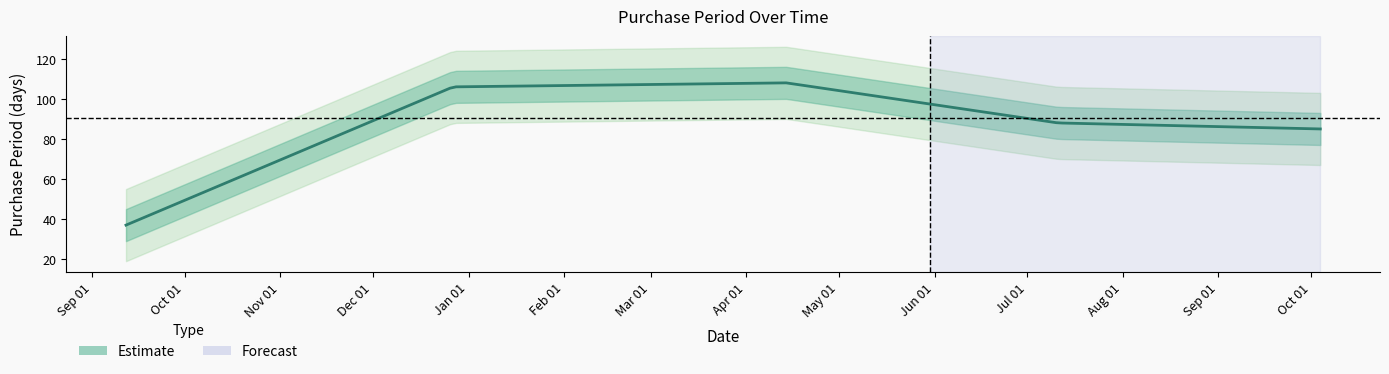

How many lines are shown in the chart?

1